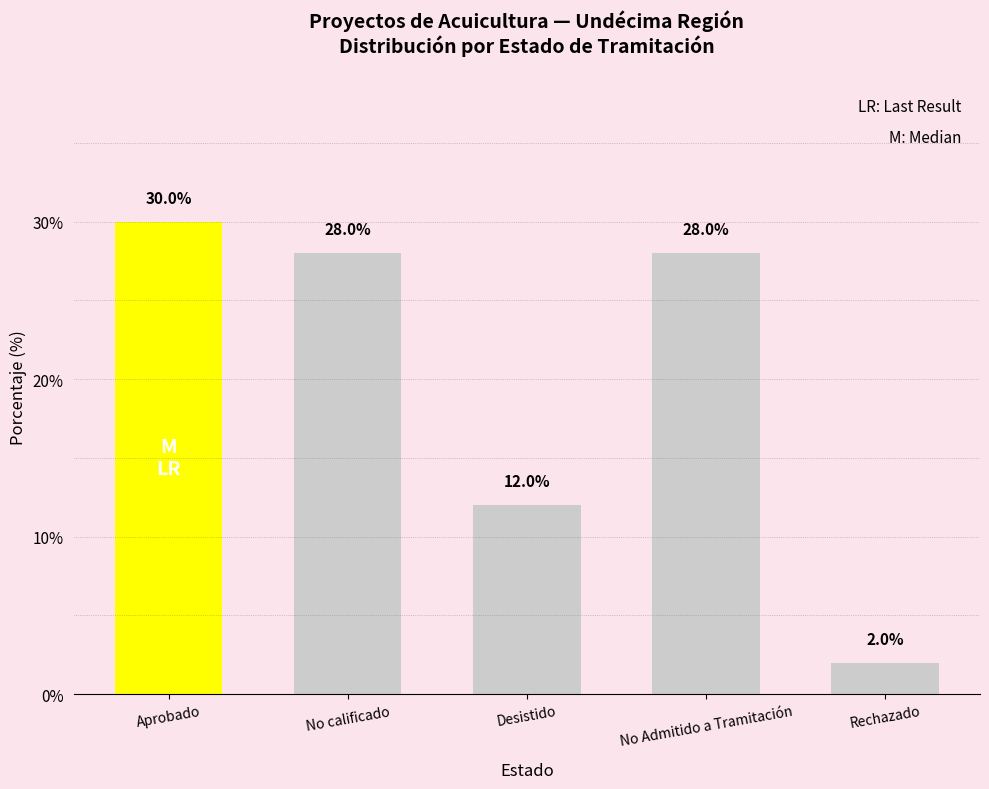

True or false: the data shows 21.0 at Desistido.

False